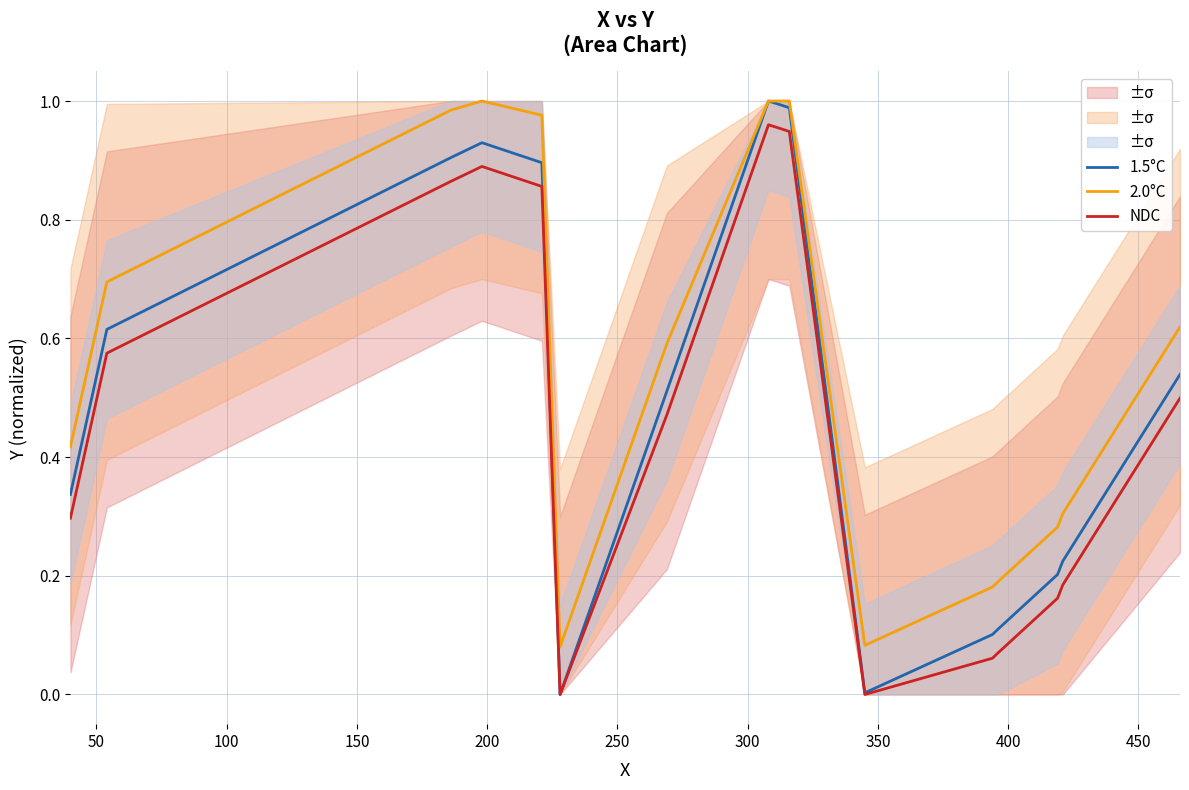

True or false: NDC and 2.0°C intersect in this chart.

False